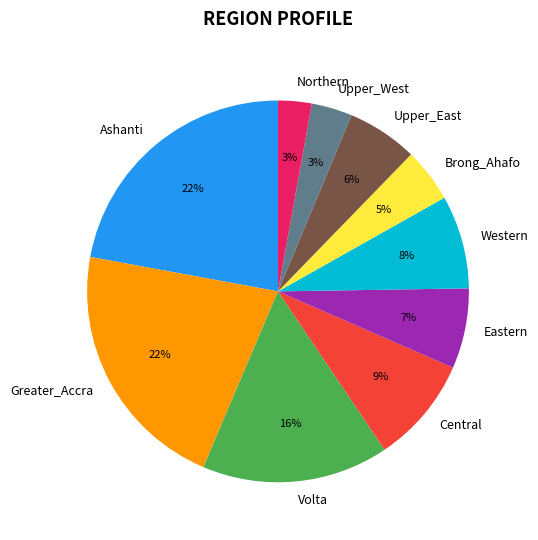

Is the sum of Upper_West and Brong_Ahafo greater than half?

No